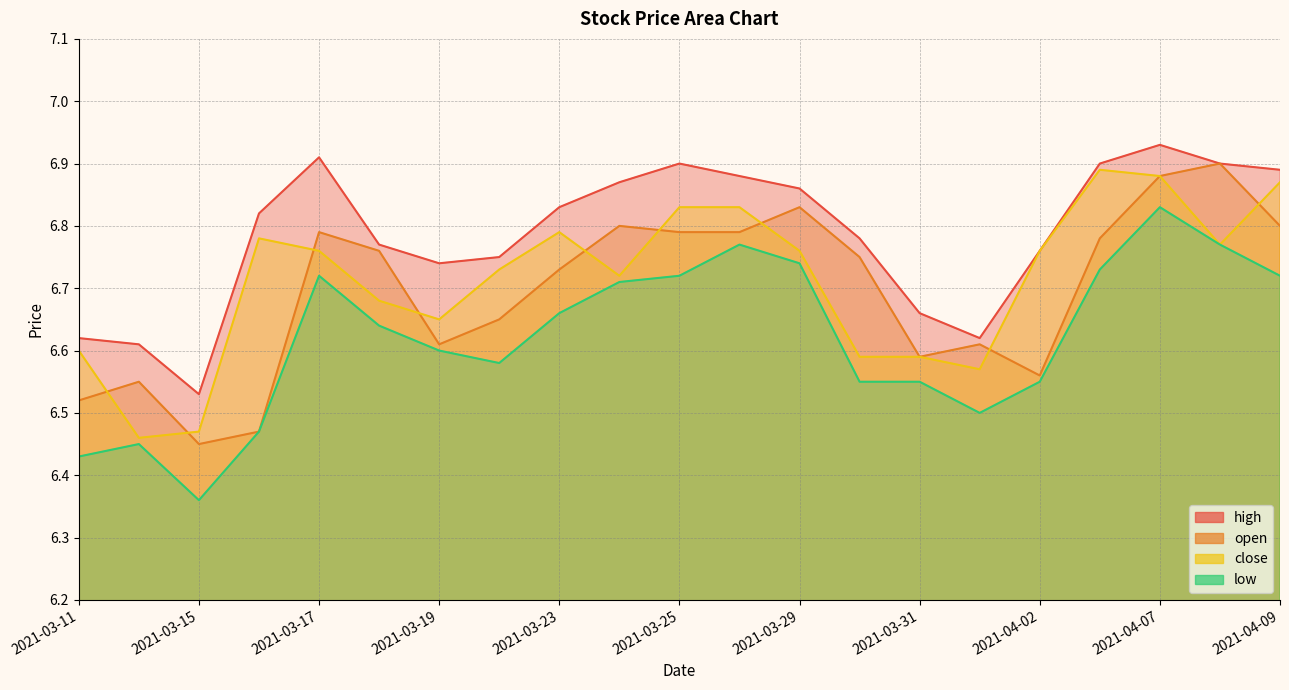

What value does the low series have at 2021-04-02?

6.5